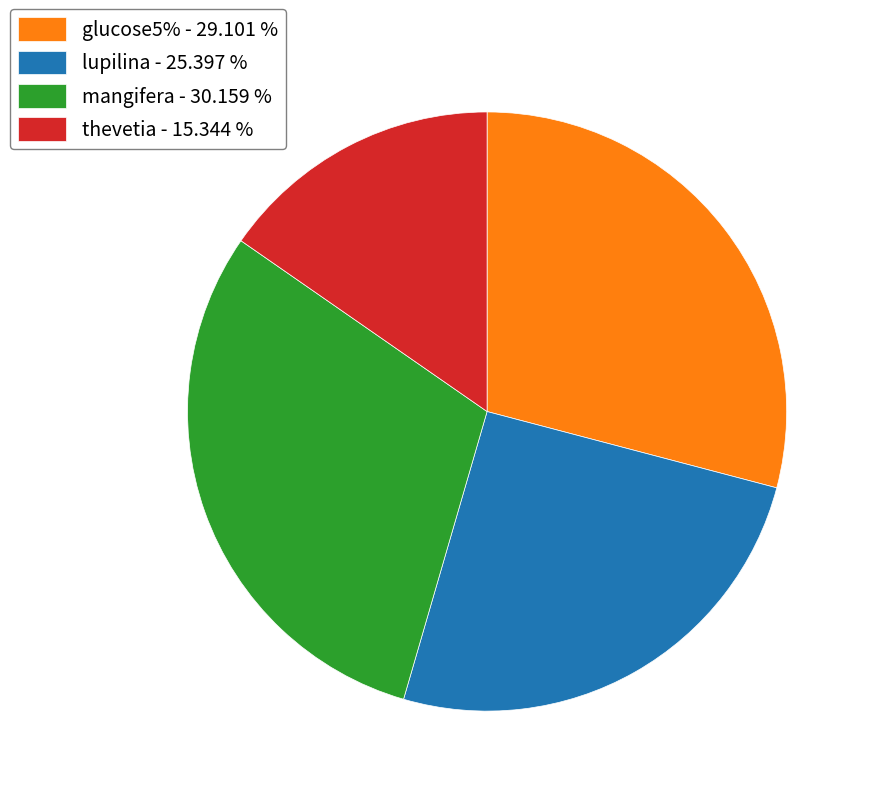

Which category has the biggest portion of the pie?

mangifera